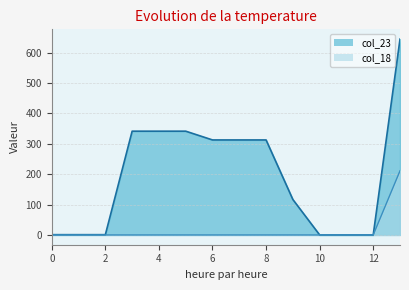

What is the greatest value displayed?

644.4